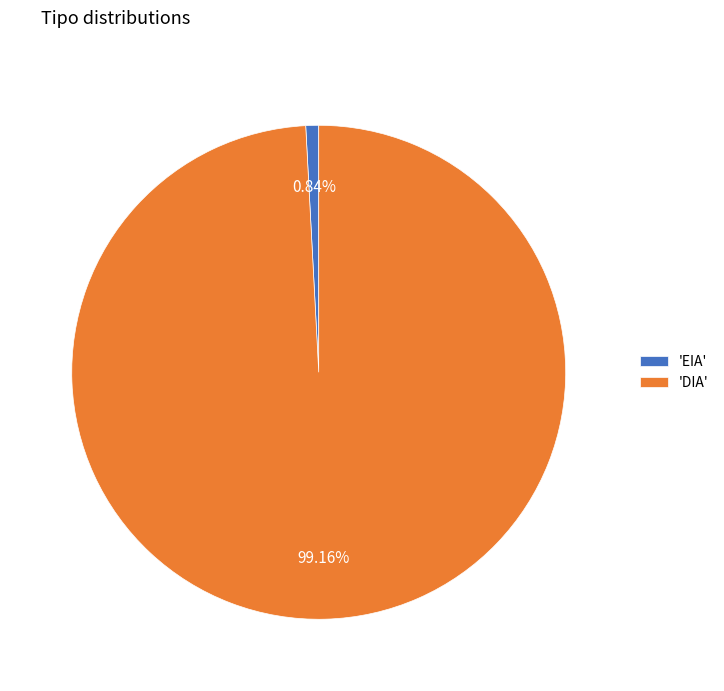

How many segments does this pie chart have?

2